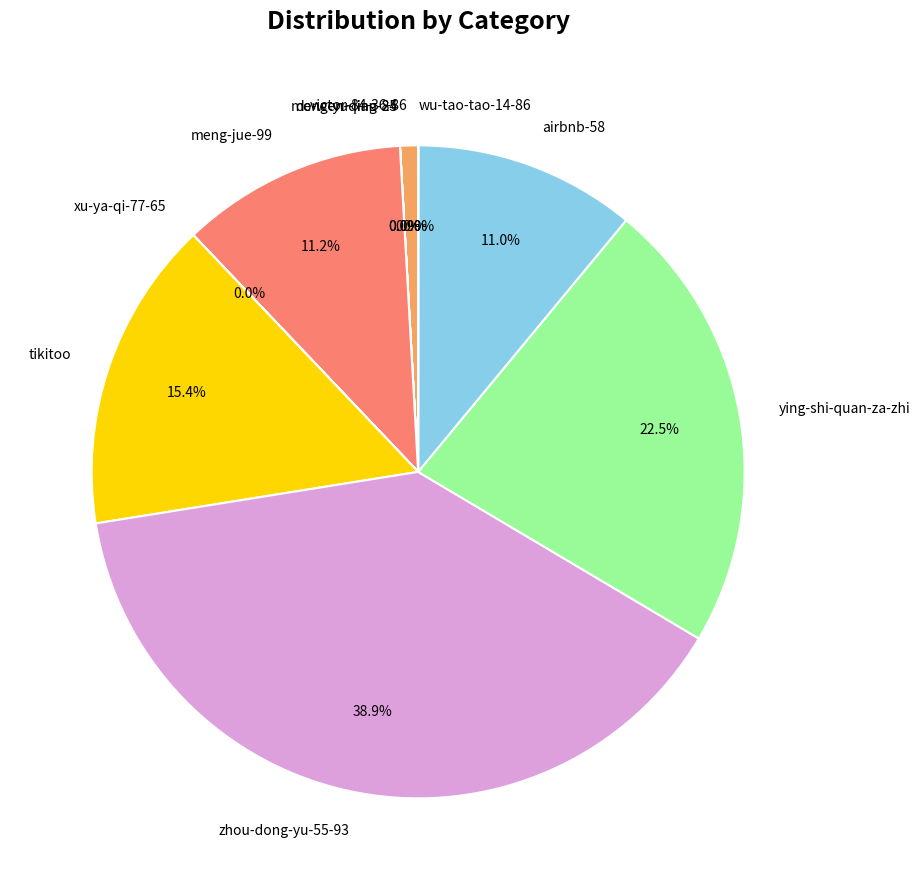

Is there any slice that represents more than half of the pie?

No